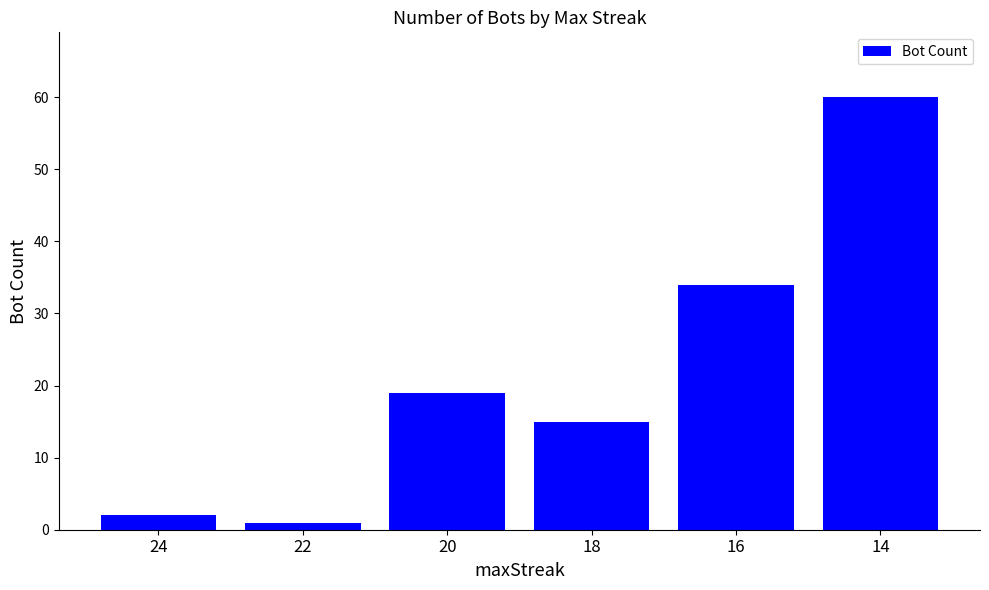

Reading left to right, list all the values displayed in this chart.

24=2	22=1	20=19	18=15	16=34	14=60